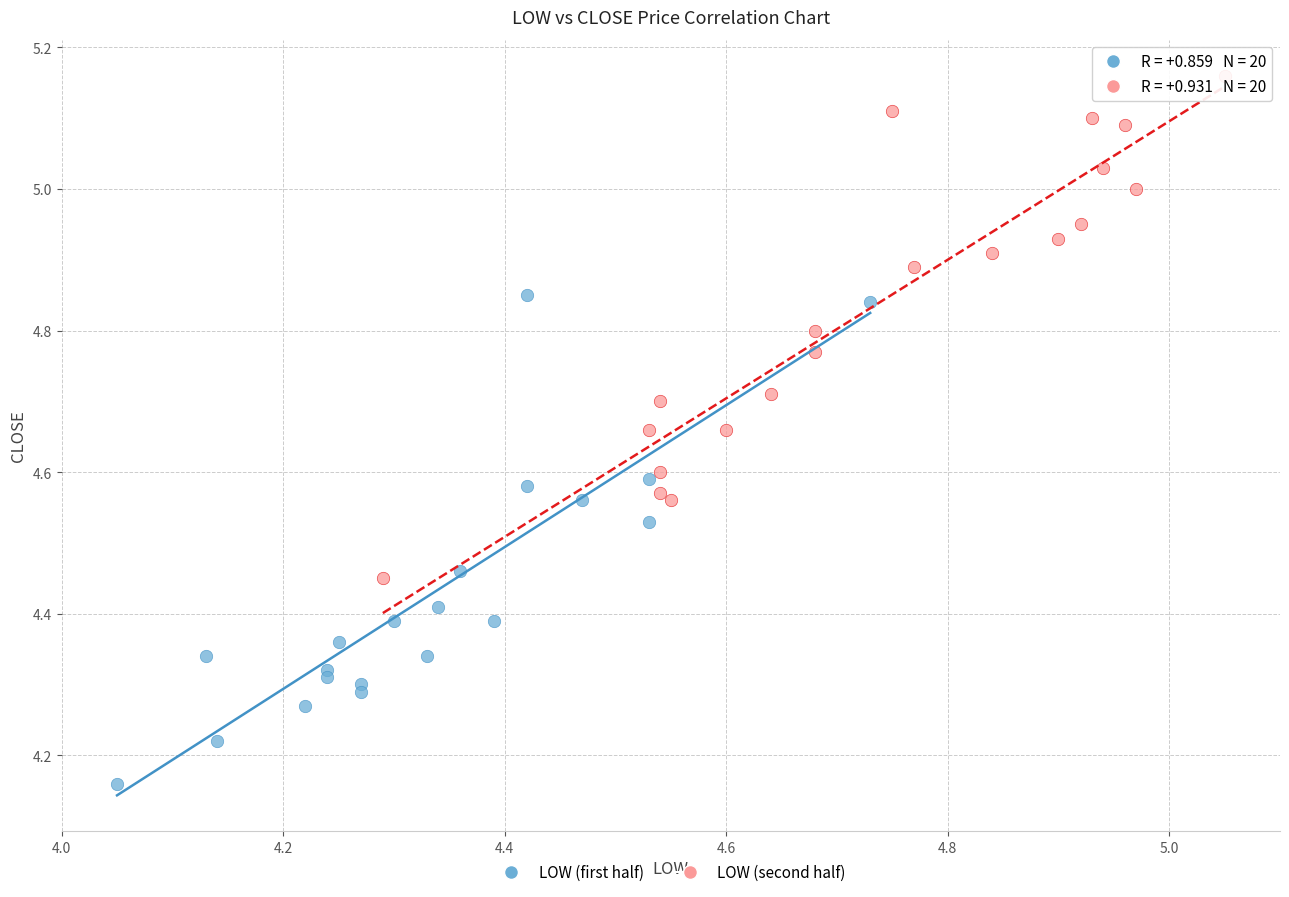

What are all the series names shown in the legend?

LOW (first half), LOW (second half)